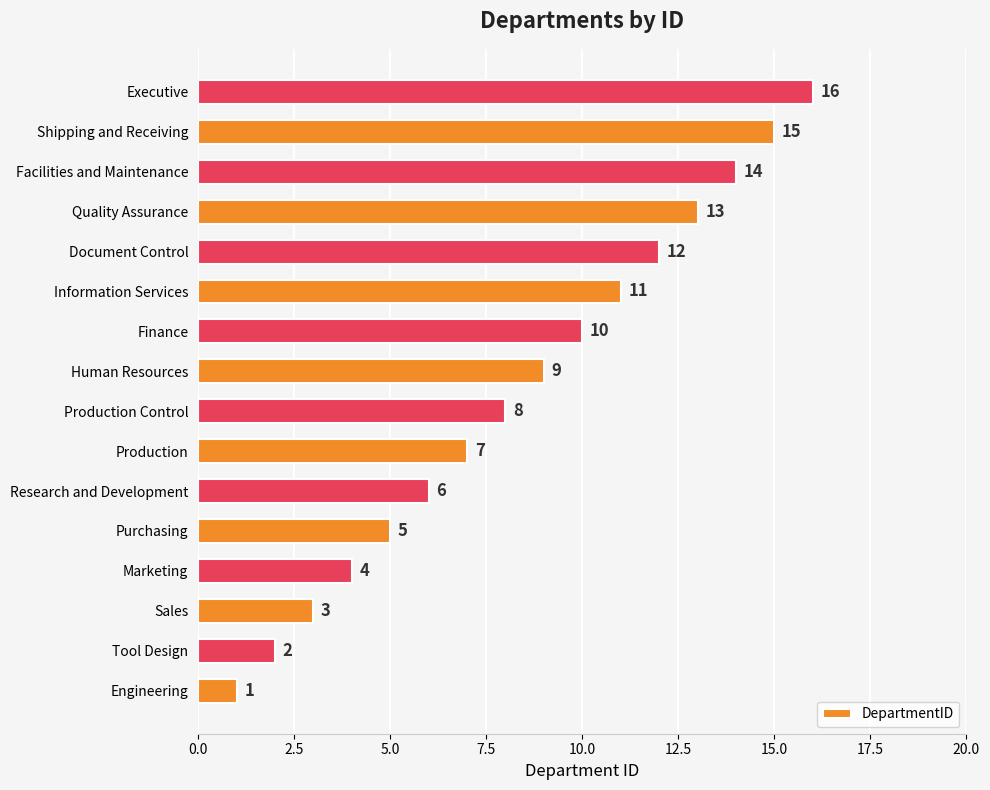

What is the maximum value shown in the chart?

16